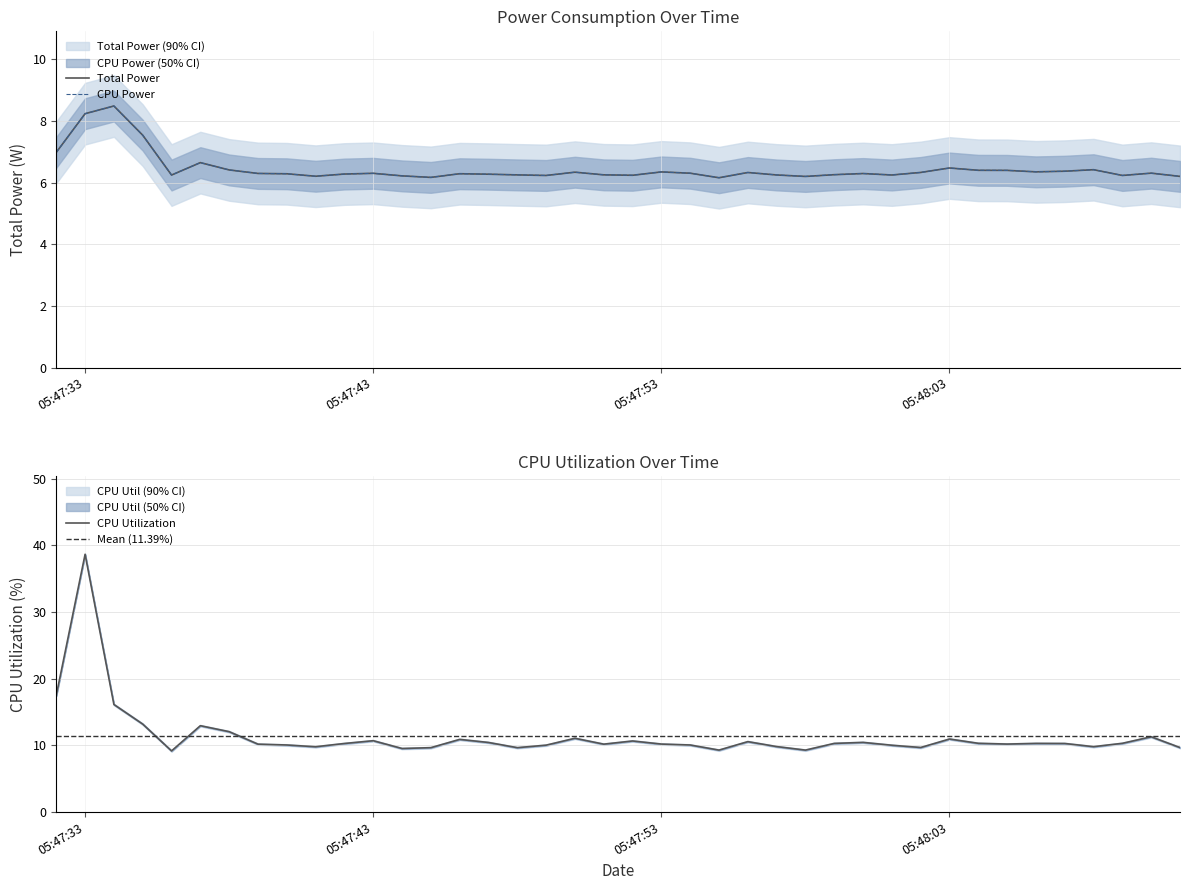

Is it true that Total Power equals 6.2 at 2025-03-25 05:47:44?

True